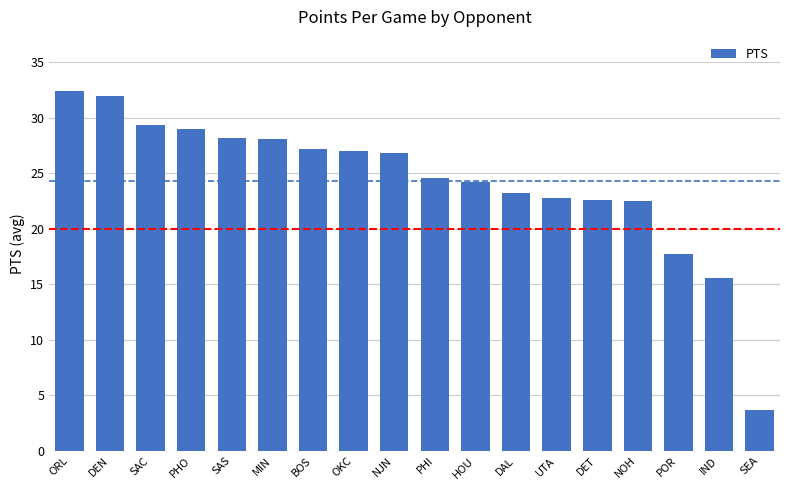

What is the greatest value displayed?

32.4